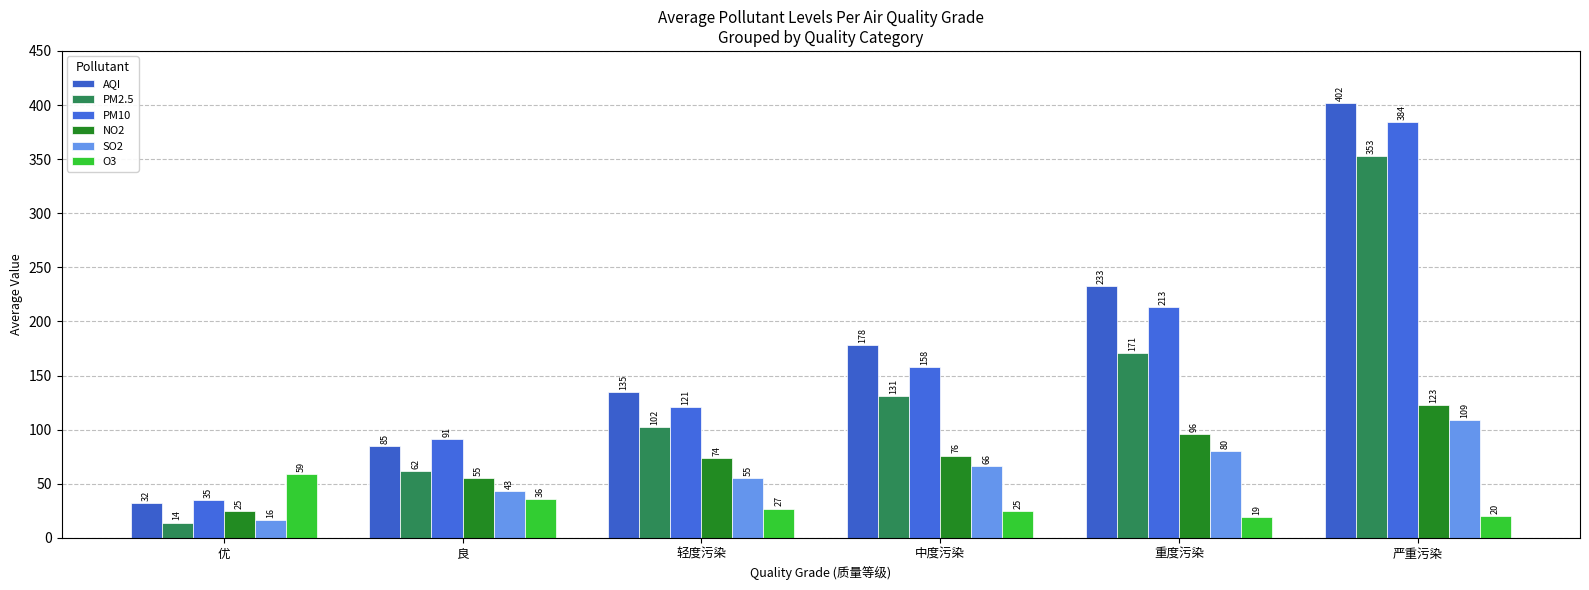

What position from the right is 重度污染?

2